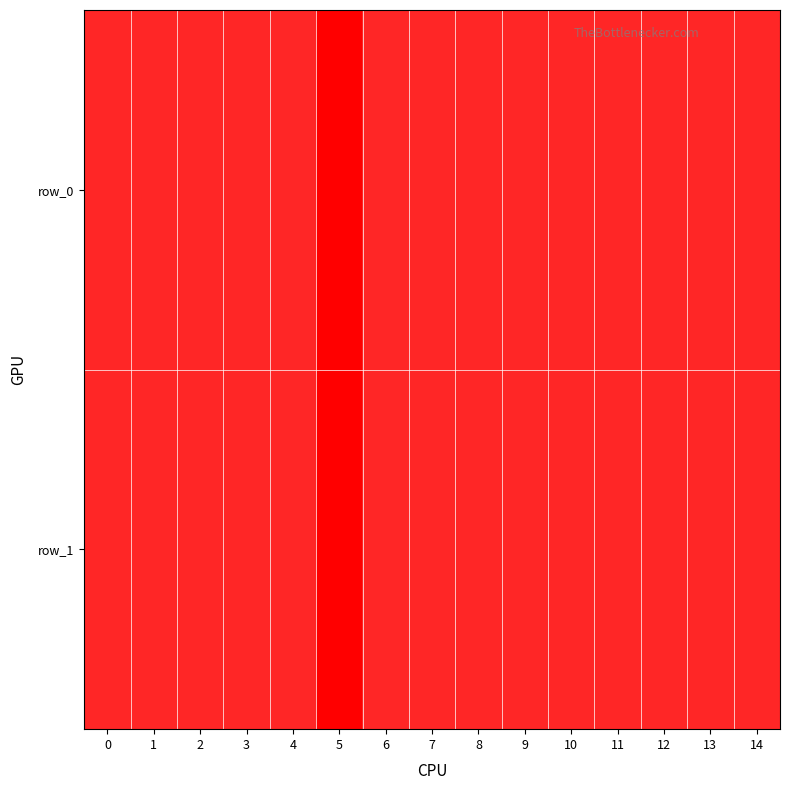

The value of row_0 at 14 is 2. True or false?

True